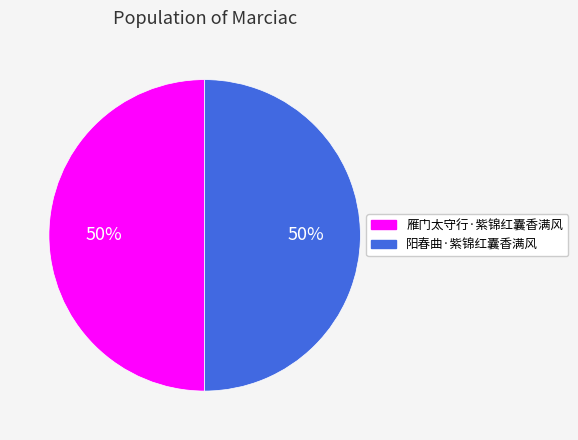

What percentage is the 阳春曲·紫锦红囊香满风 slice, to the nearest percent?

50%